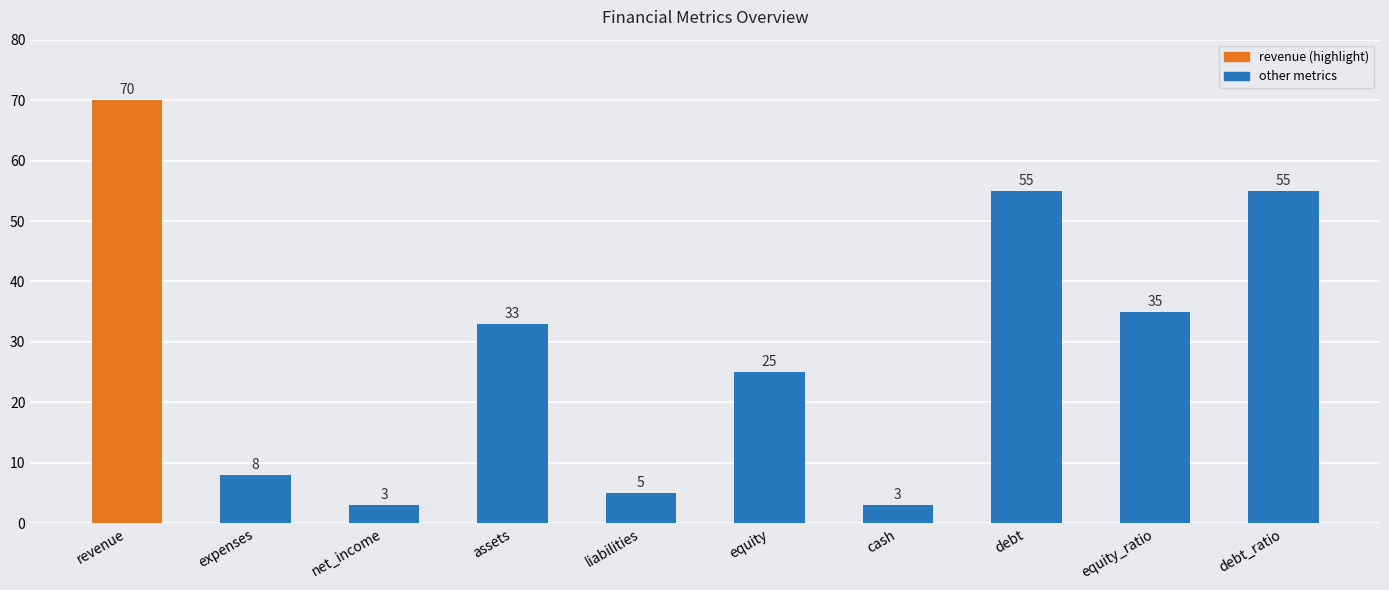

Which label corresponds to the largest value in the chart?

revenue